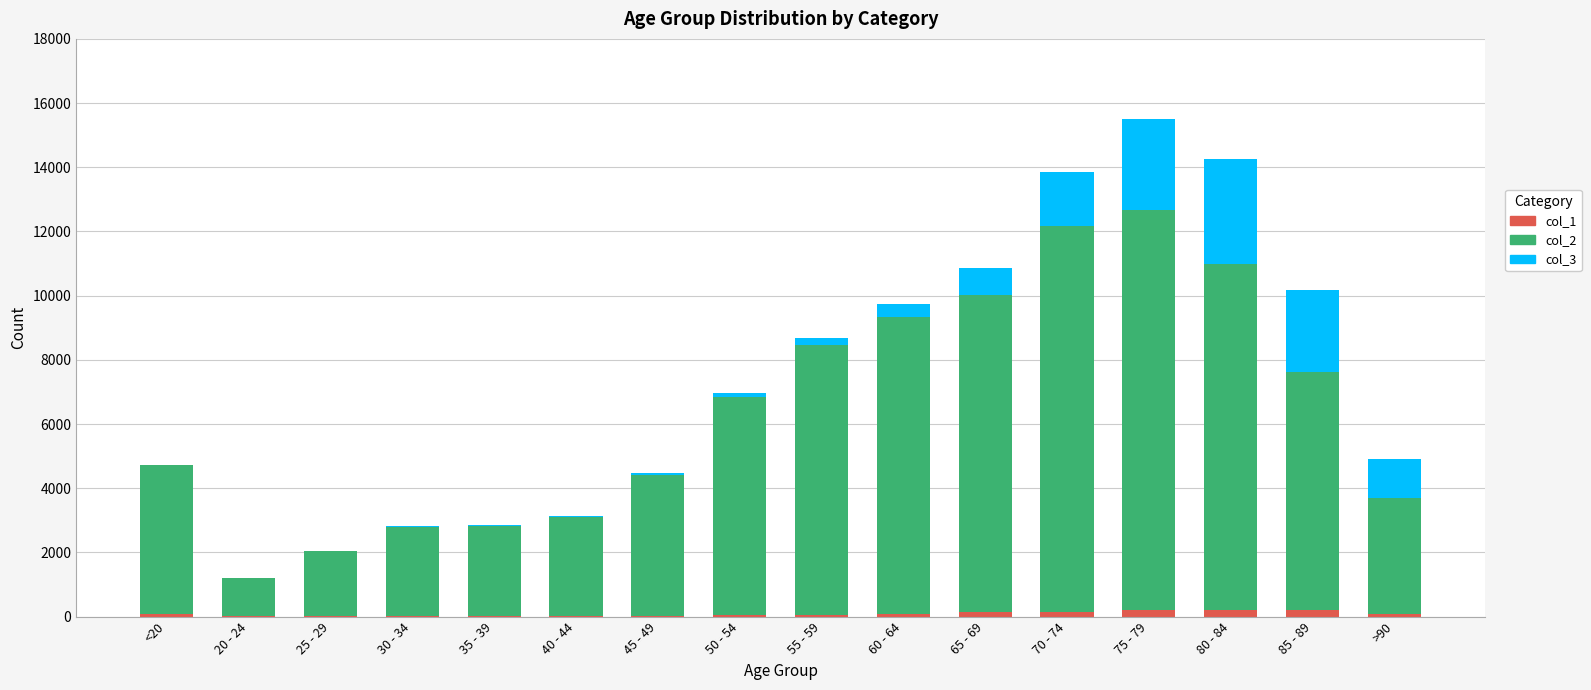

Which series has the largest total across all categories?

col_2